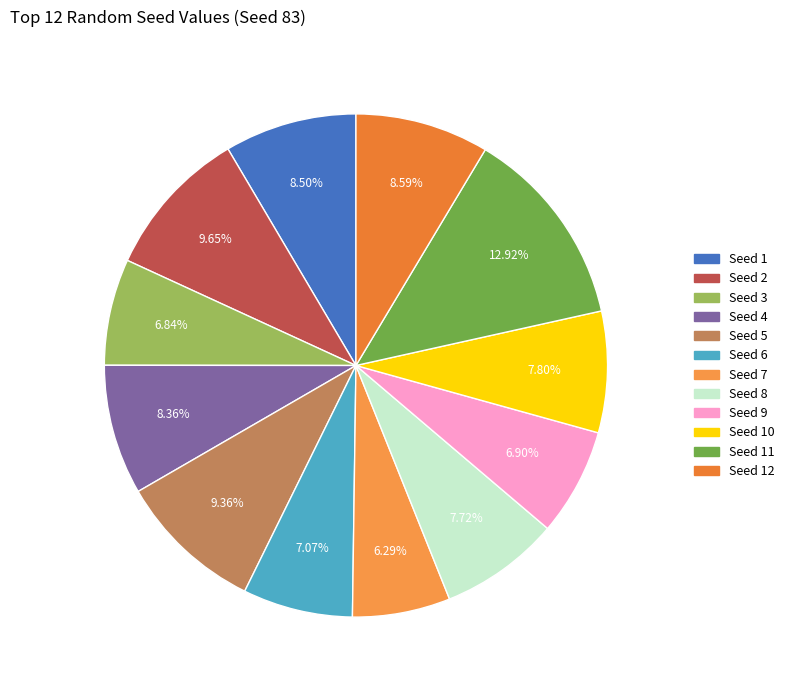

How many slices are in this pie chart?

12